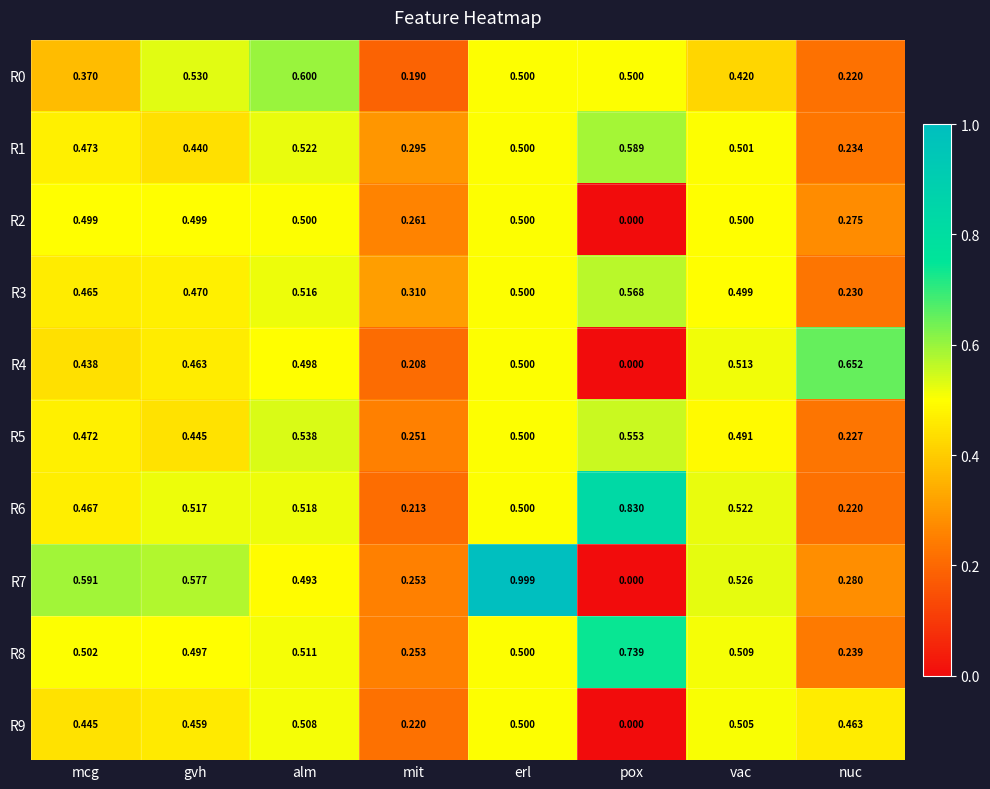

Rank the series at vac from lowest to highest value.

R0, R5, R3, R2, R1, R9, R8, R4, R6, R7